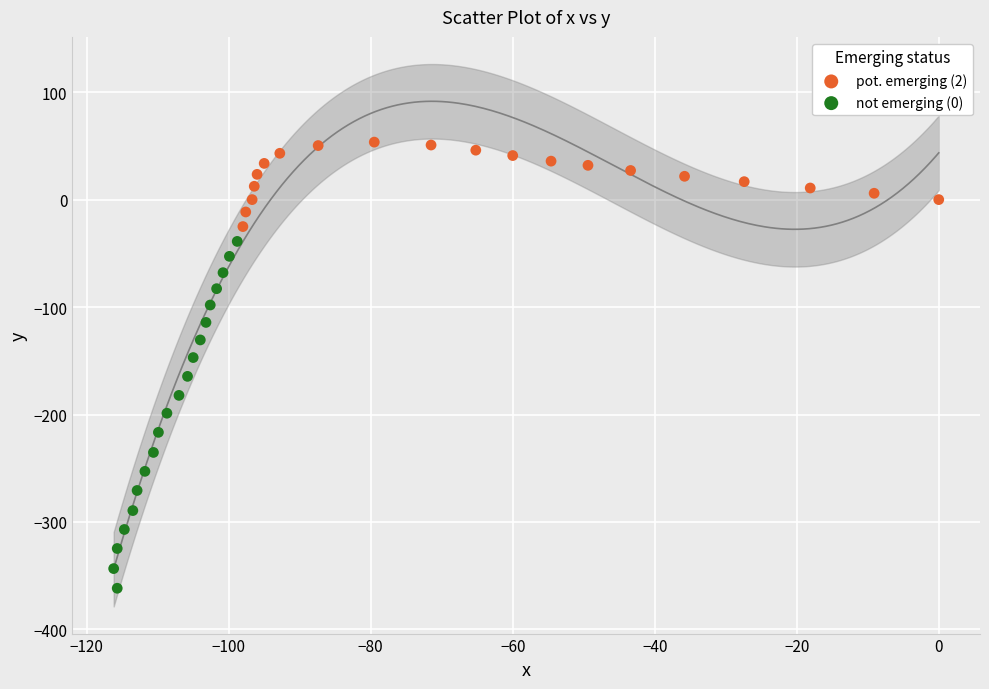

Which series reaches the minimum Y coordinate?

not emerging (0)